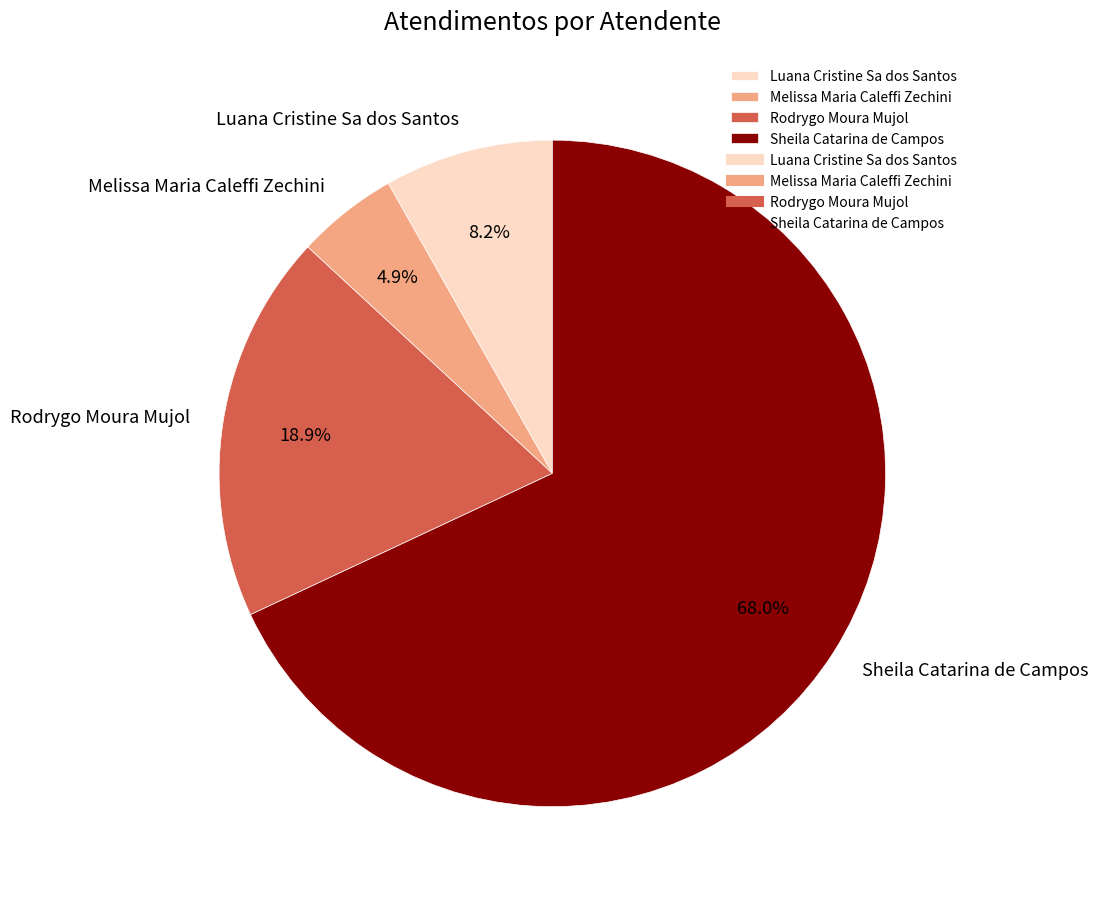

Is the sum of Melissa Maria Caleffi Zechini and Luana Cristine Sa dos Santos greater than half?

No